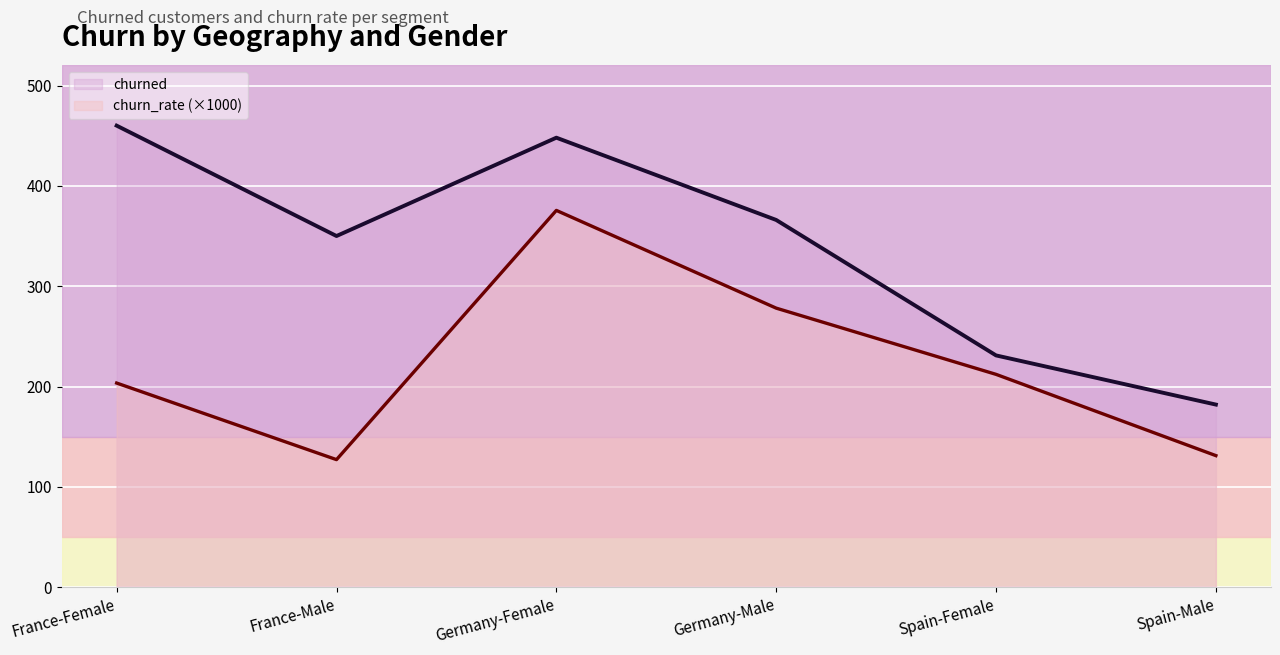

What is the average value of the churn_rate (×1000) series?

221.2